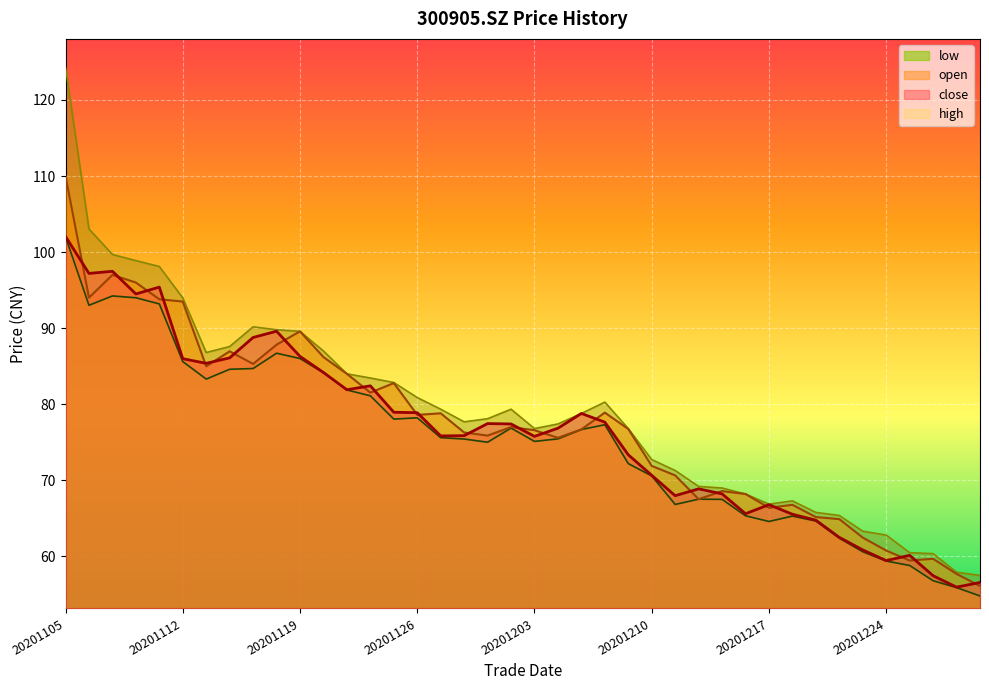

True or false: close and low intersect in this chart.

False